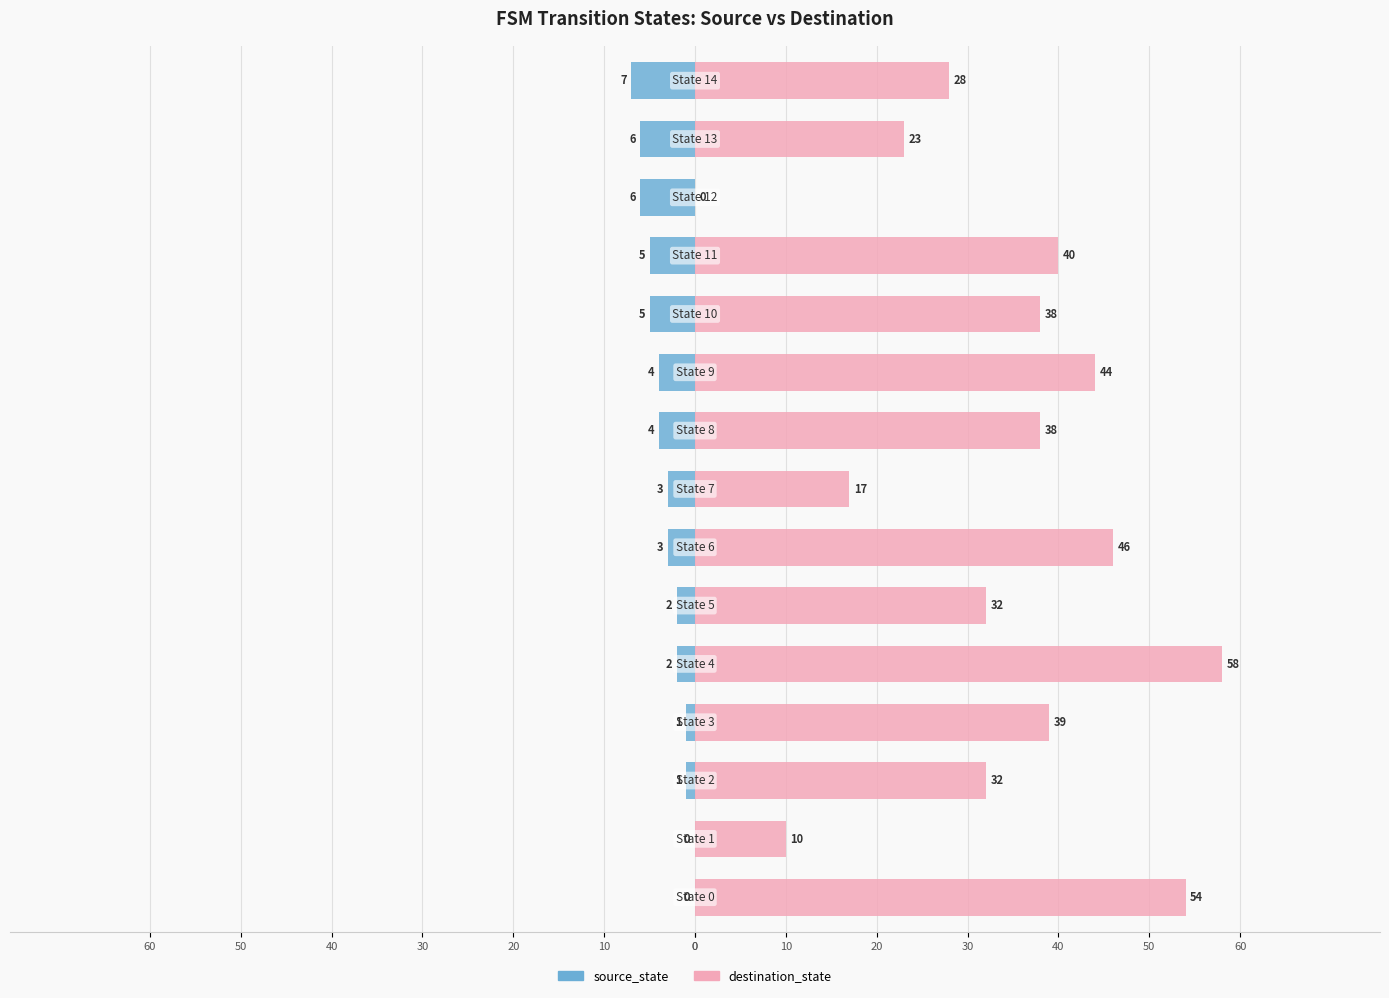

Rank the series at 50 from highest to lowest value.

destination_state, source_state